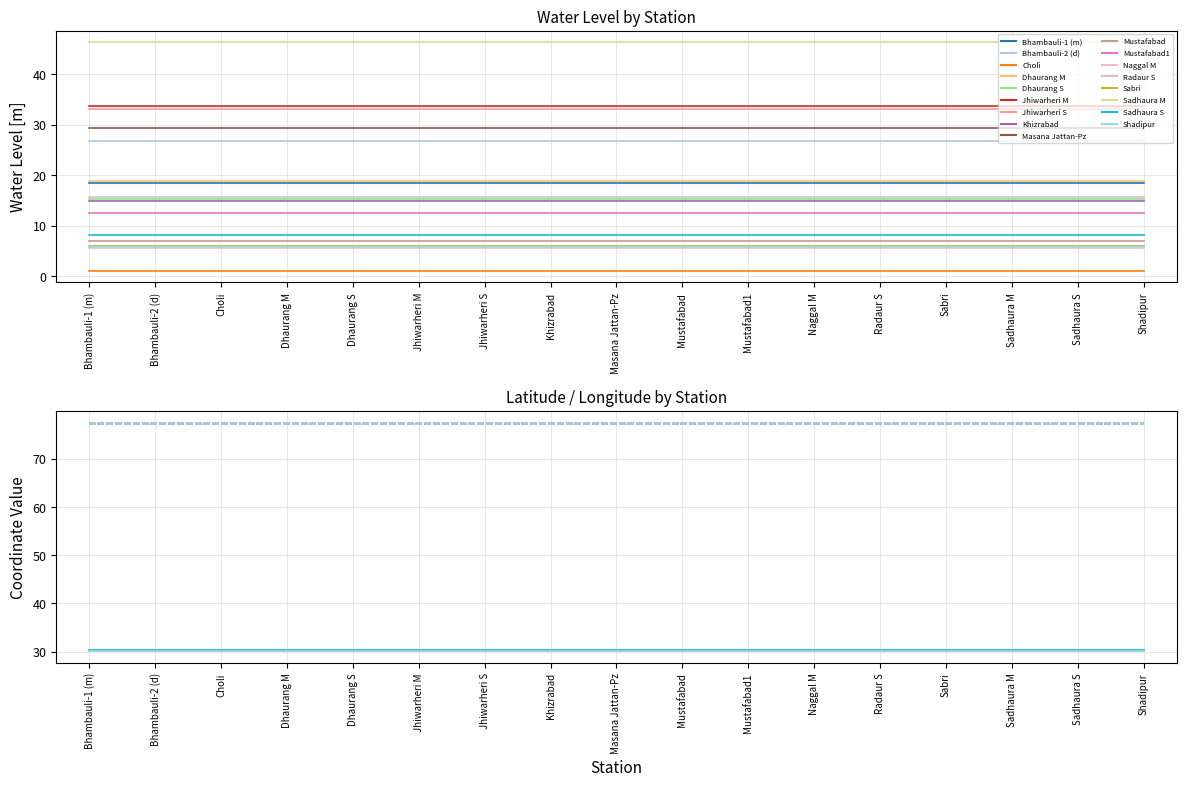

What is the total value across all series at Shadipur?

113.1